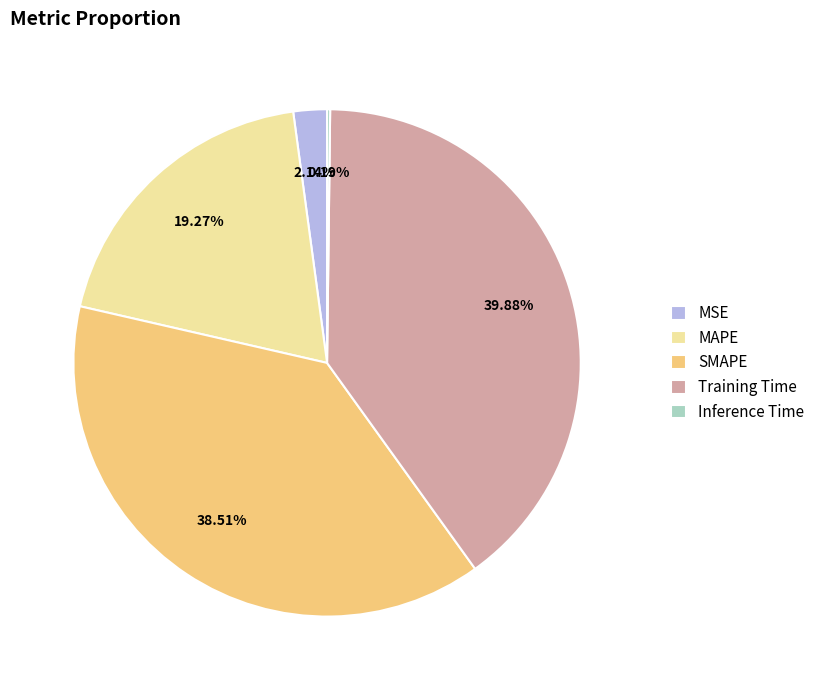

To the nearest percent, what portion does SMAPE represent?

39%